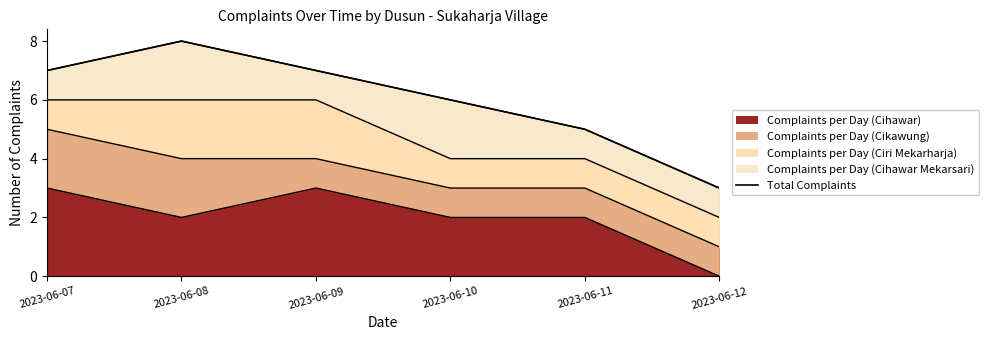

True or false: there are more than 0 points higher than both neighbors.

True